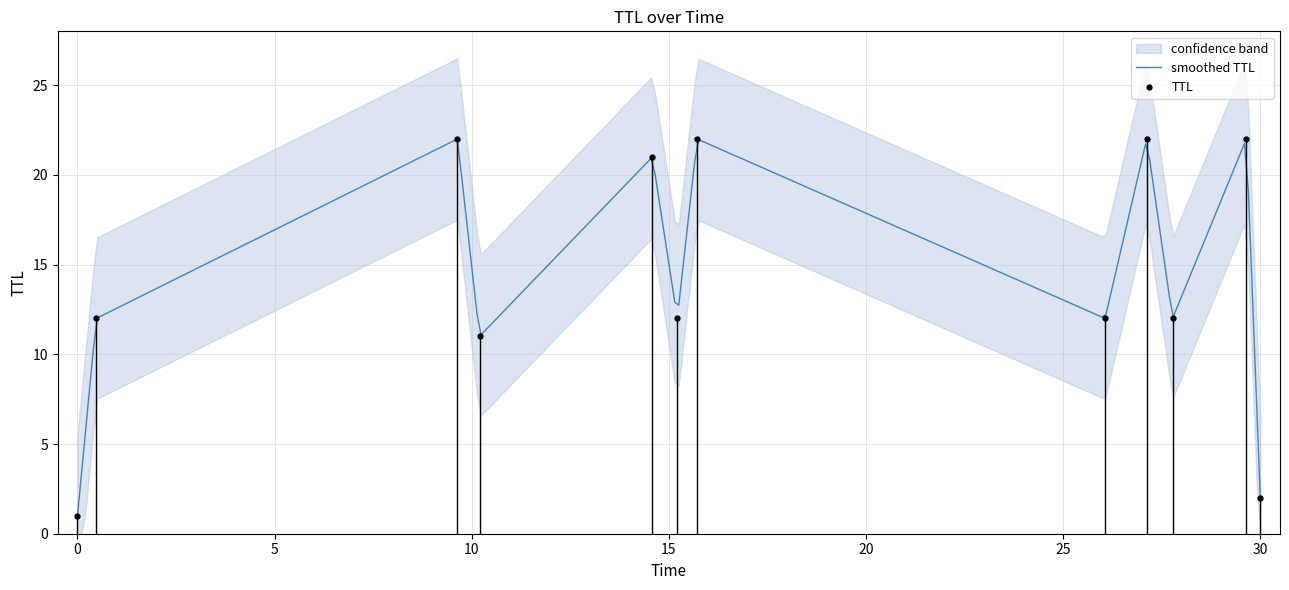

In TTL, how many points are lower than both neighbors (excluding endpoints)?

4